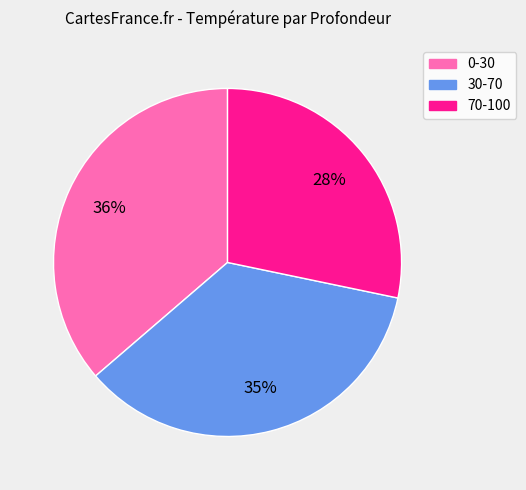

Which slice is the largest?

0-30